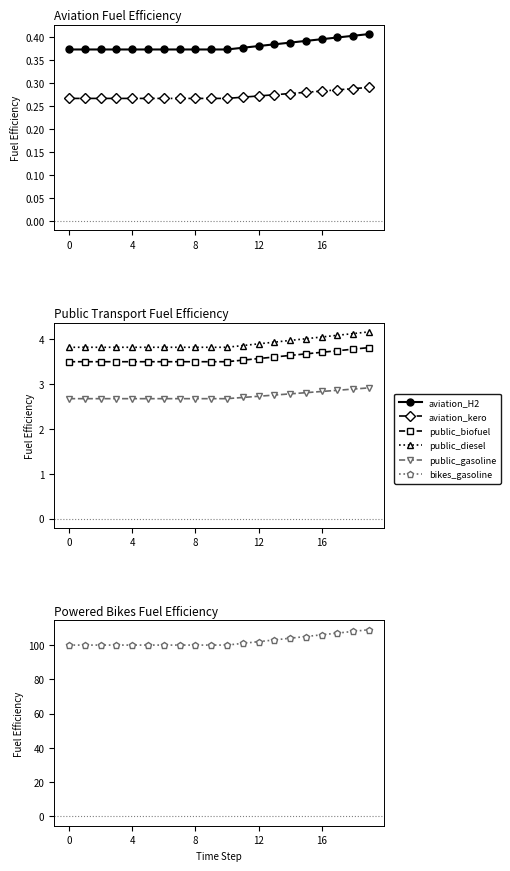

Read the powered_bikes_gasoline value at 13.

103.0